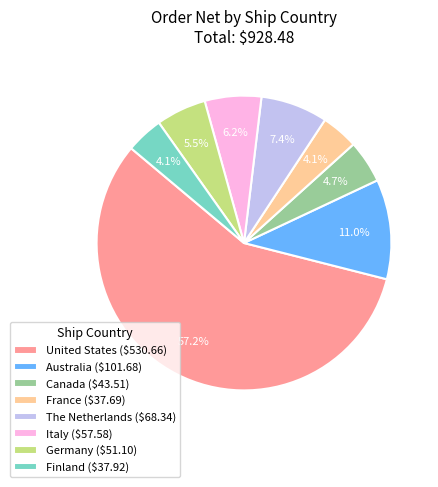

How much of the chart is everything except France ($37.69)?

95.9%